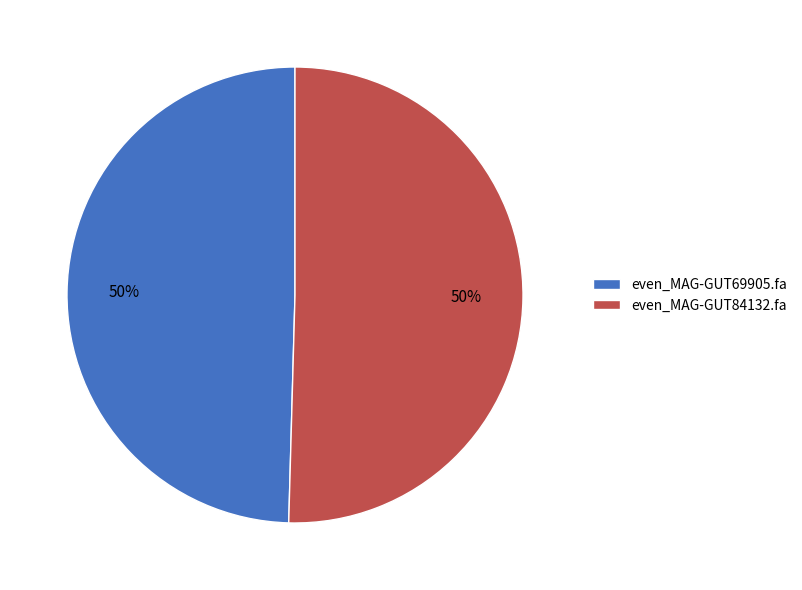

To the nearest percent, what is the average slice percentage?

50%